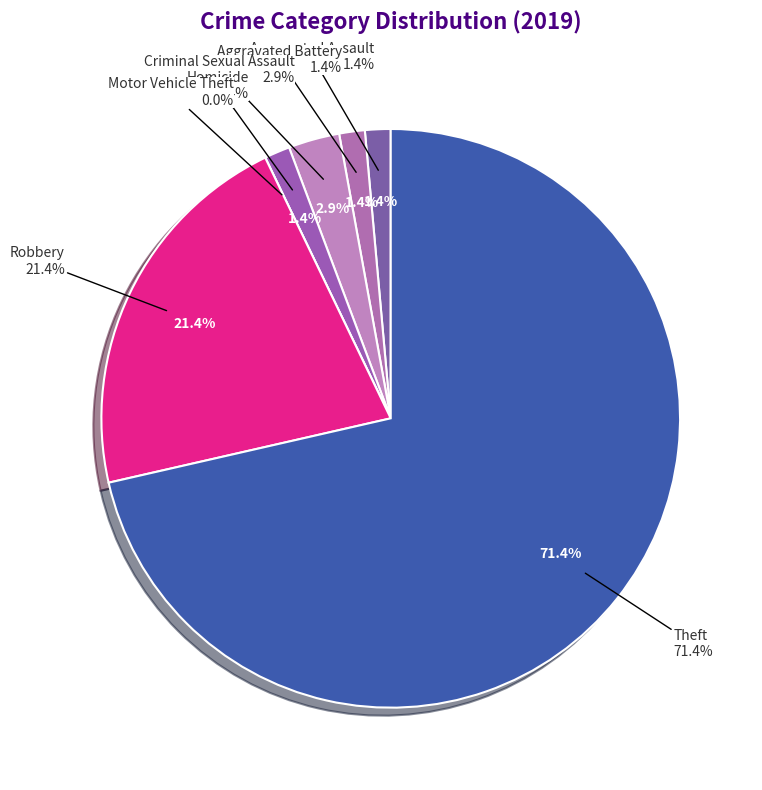

Which category accounts for the majority?

Theft